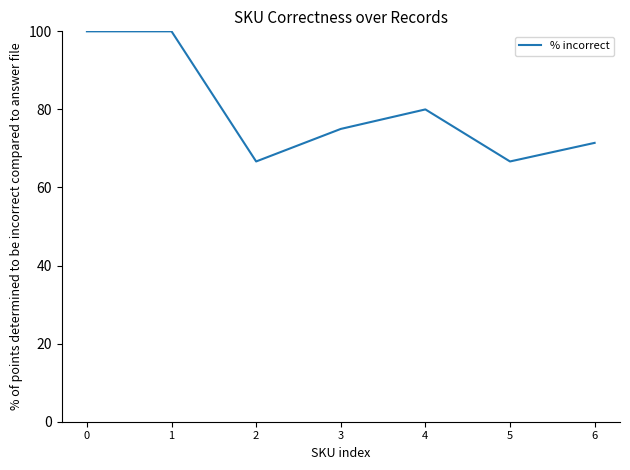

What is the change in value from 2 to 3?

+8.3